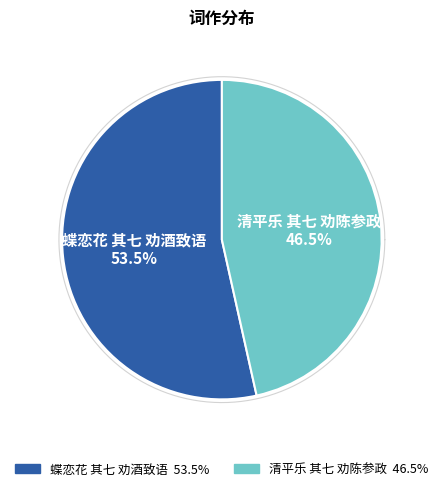

To the nearest percent, what is the combined percentage of 蝶恋花 其七 劝酒致语 and 清平乐 其七 劝陈参政?

100%